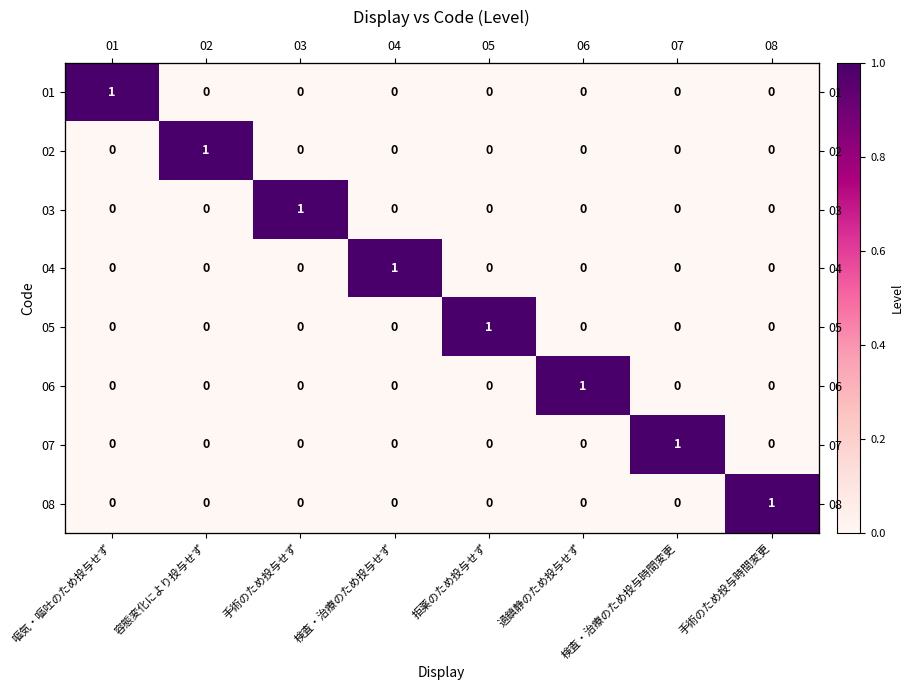

The 04 series shows 0 at 容態変化により投与せず. True or false?

True